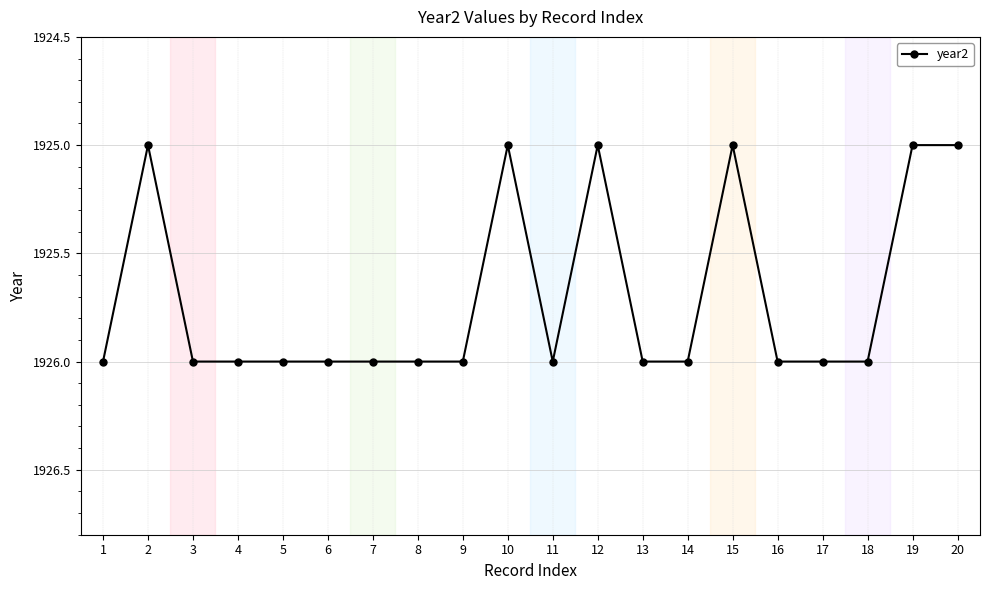

What is the ratio of the value at 14 to the value at 17?

1.0